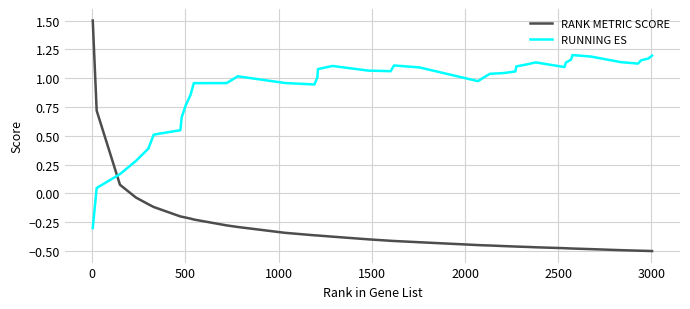

What is the difference between the maximum and minimum values in the RUNNING ES series?

1.5